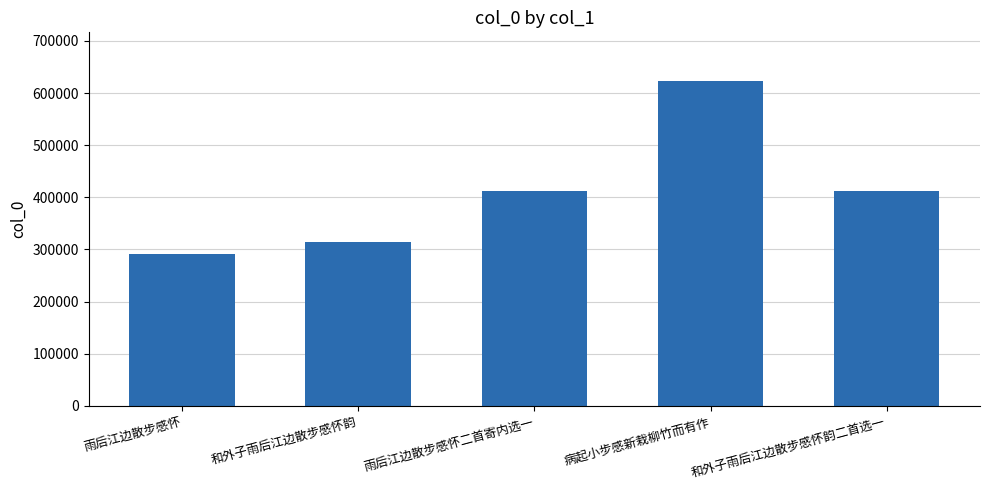

The value at 和外子雨后江边散步感怀韵二首选一 is 412860. True or false?

True